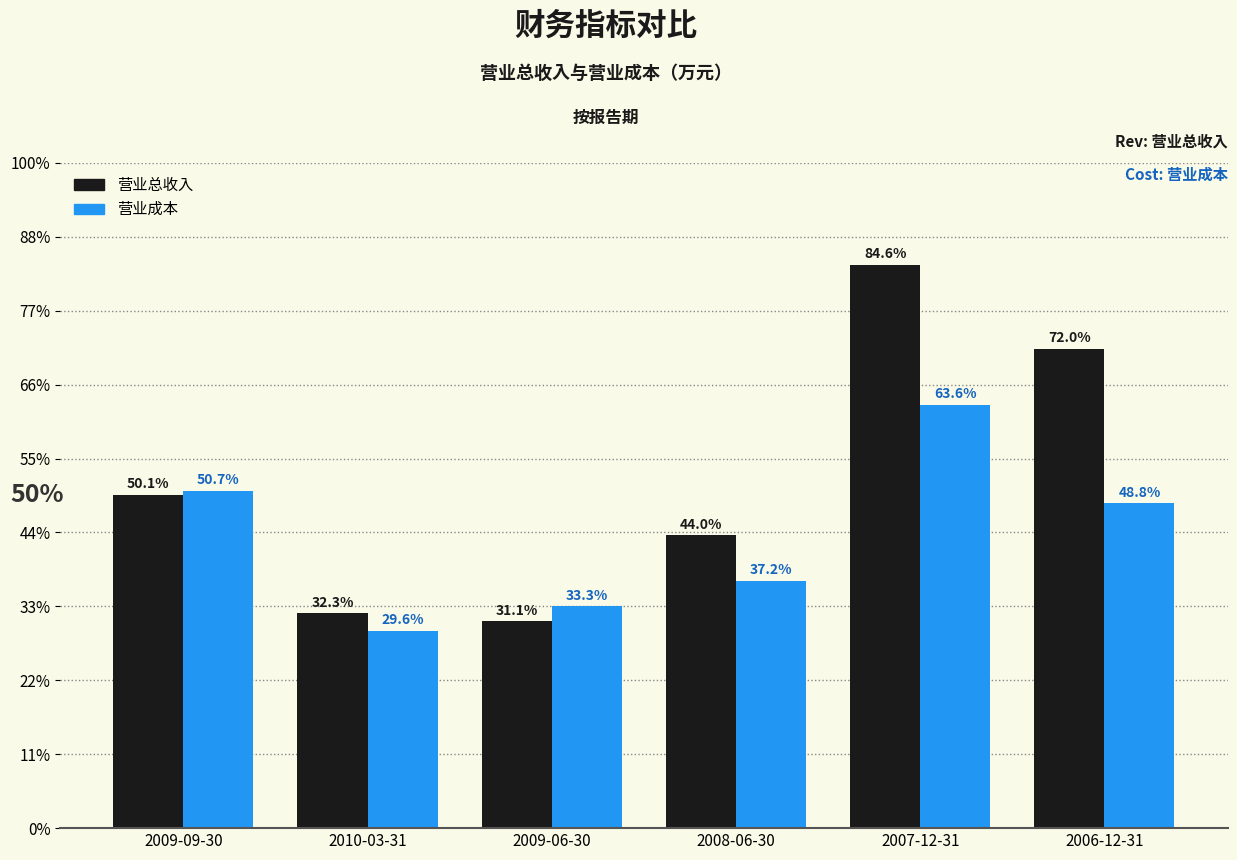

What are all the series names shown in the legend?

营业总收入, 营业成本